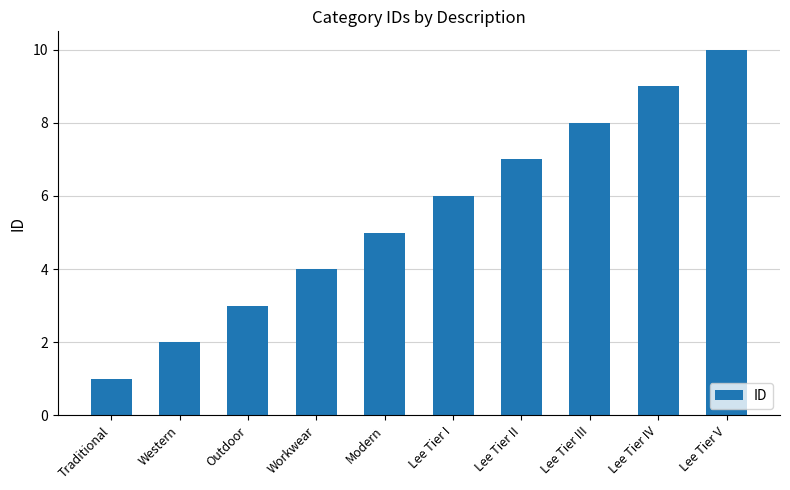

Reading right to left, extract all data points from this chart.

Lee Tier V=10	Lee Tier IV=9	Lee Tier III=8	Lee Tier II=7	Lee Tier I=6	Modern=5	Workwear=4	Outdoor=3	Western=2	Traditional=1